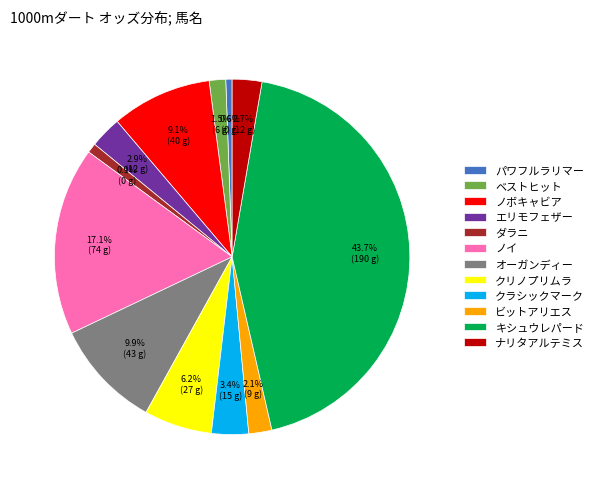

What is the ratio of the value at ナリタアルテミス to the value at パワフルラリマー?

4.7